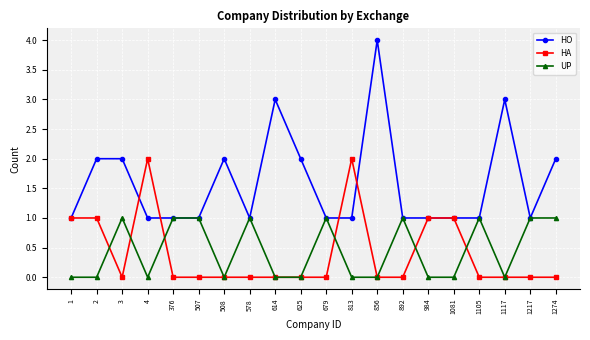

Between 3 and 856, which series saw the biggest shift?

HO